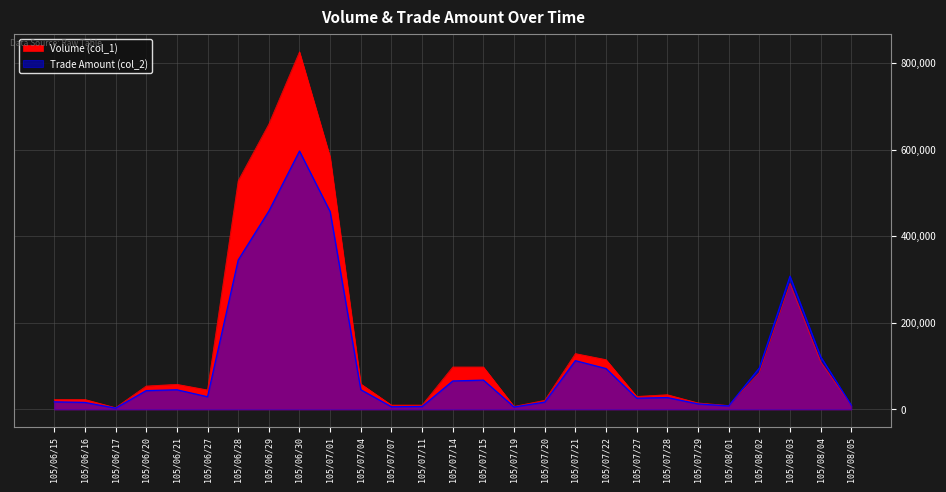

Is the value of Volume (col_1) at 105/07/07 greater than the value of Trade Amount (col_2) at 105/07/27?

No